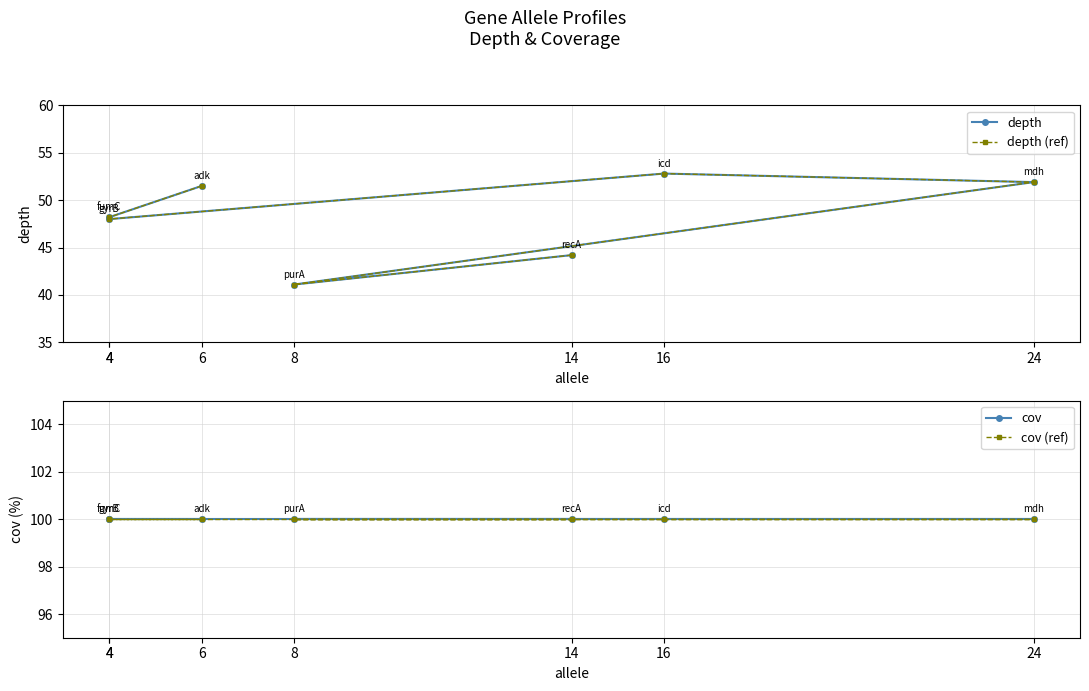

Is it true that cov (ref) equals 100.0 at 6?

True